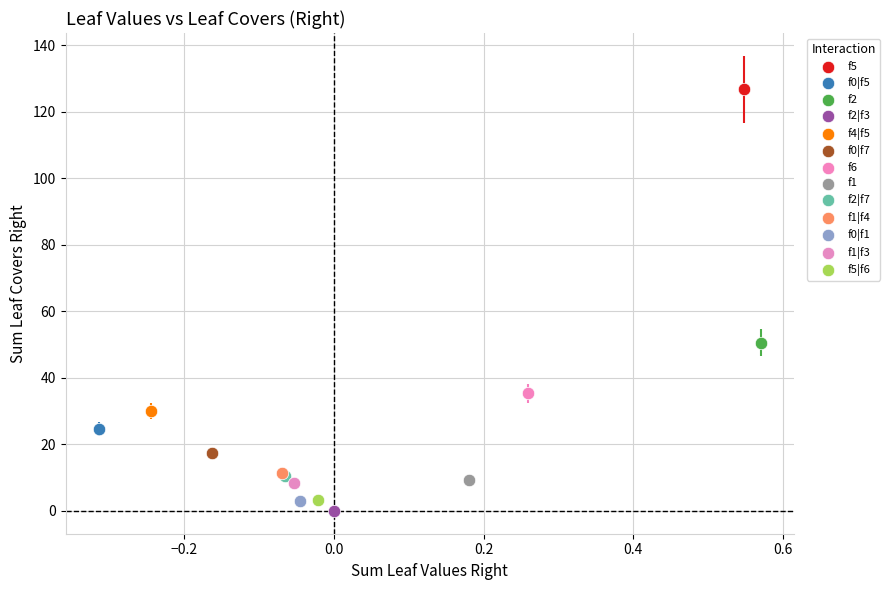

What are all the series names shown in the legend?

f5, f0|f5, f2, f2|f3, f4|f5, f0|f7, f6, f1, f2|f7, f1|f4, f0|f1, f1|f3, f5|f6